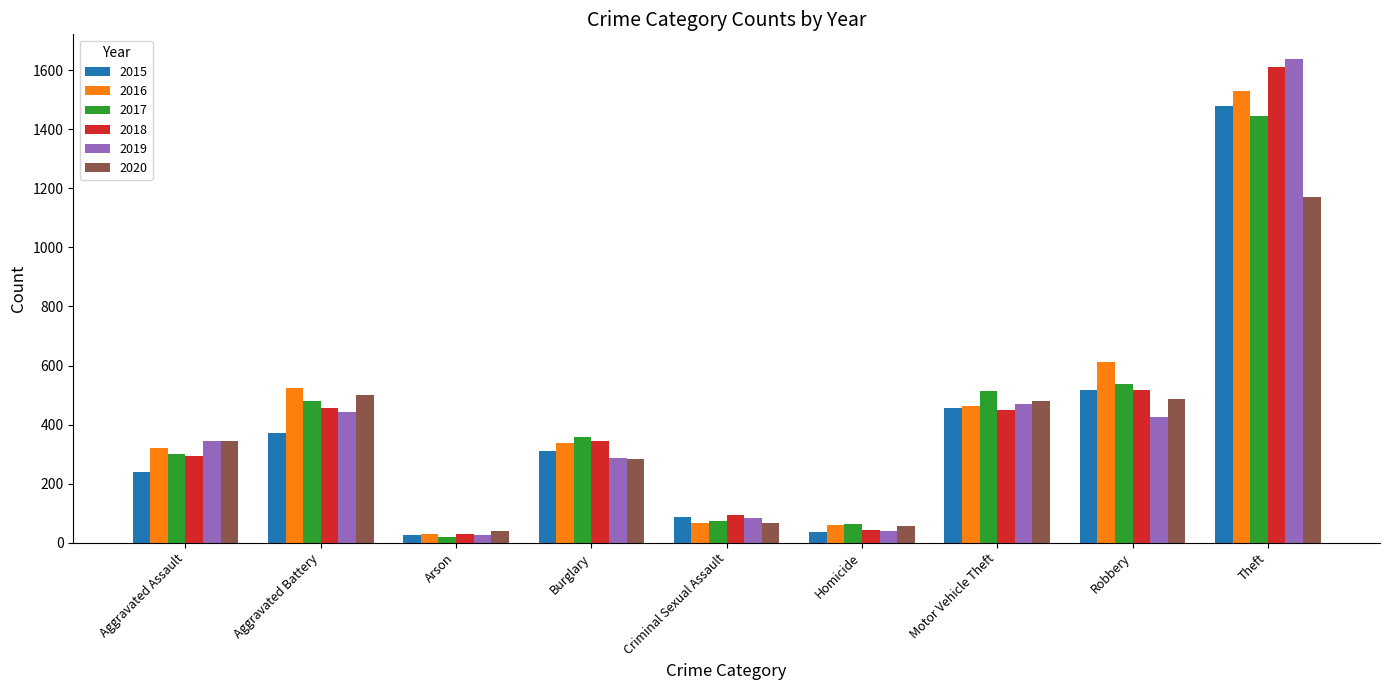

What is the sum of all 2017 values?

3790